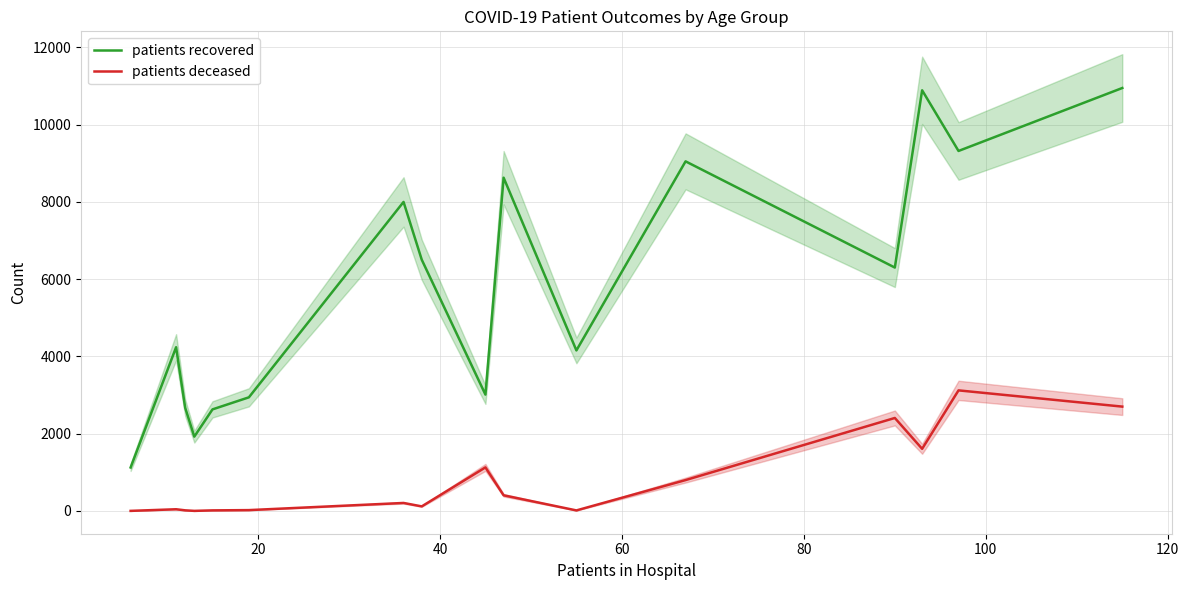

What is the average value of the patients deceased series?

789